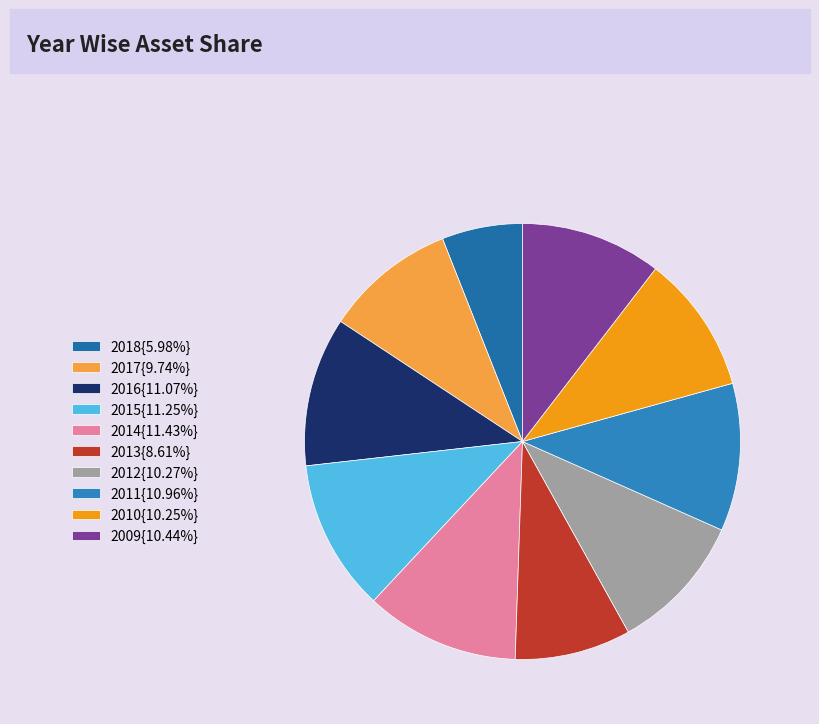

Count the number of slices in the pie.

10